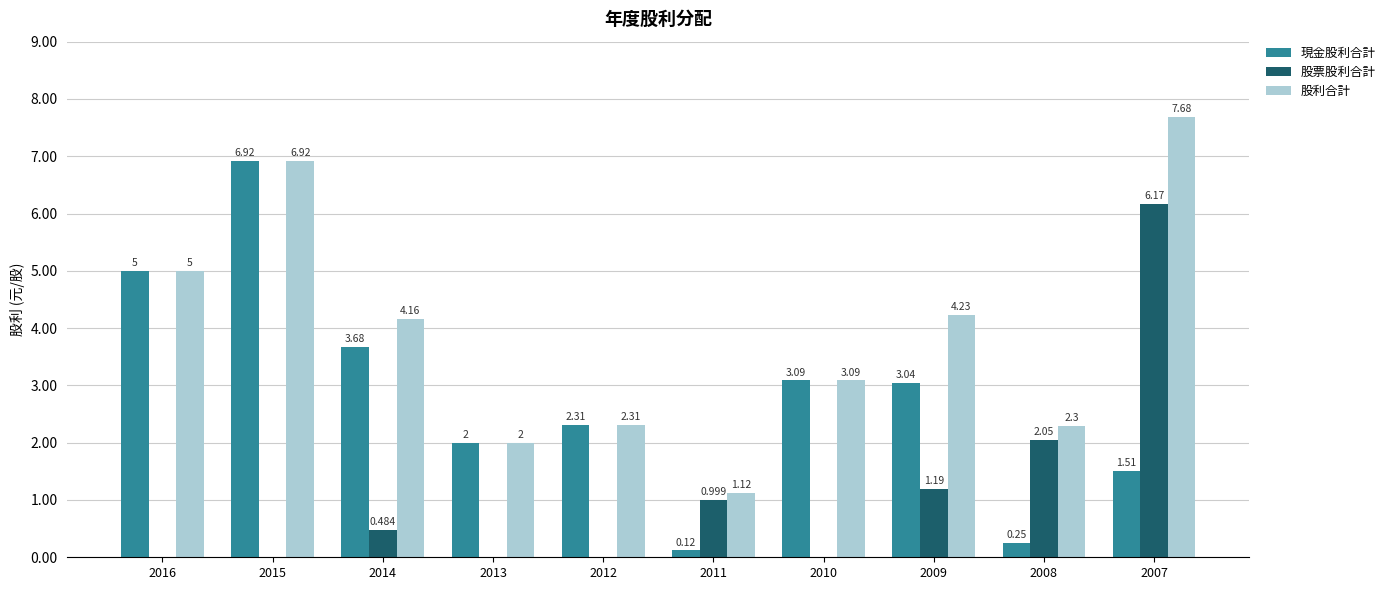

Which series changed the most between 2012 and 2007?

股票股利合計